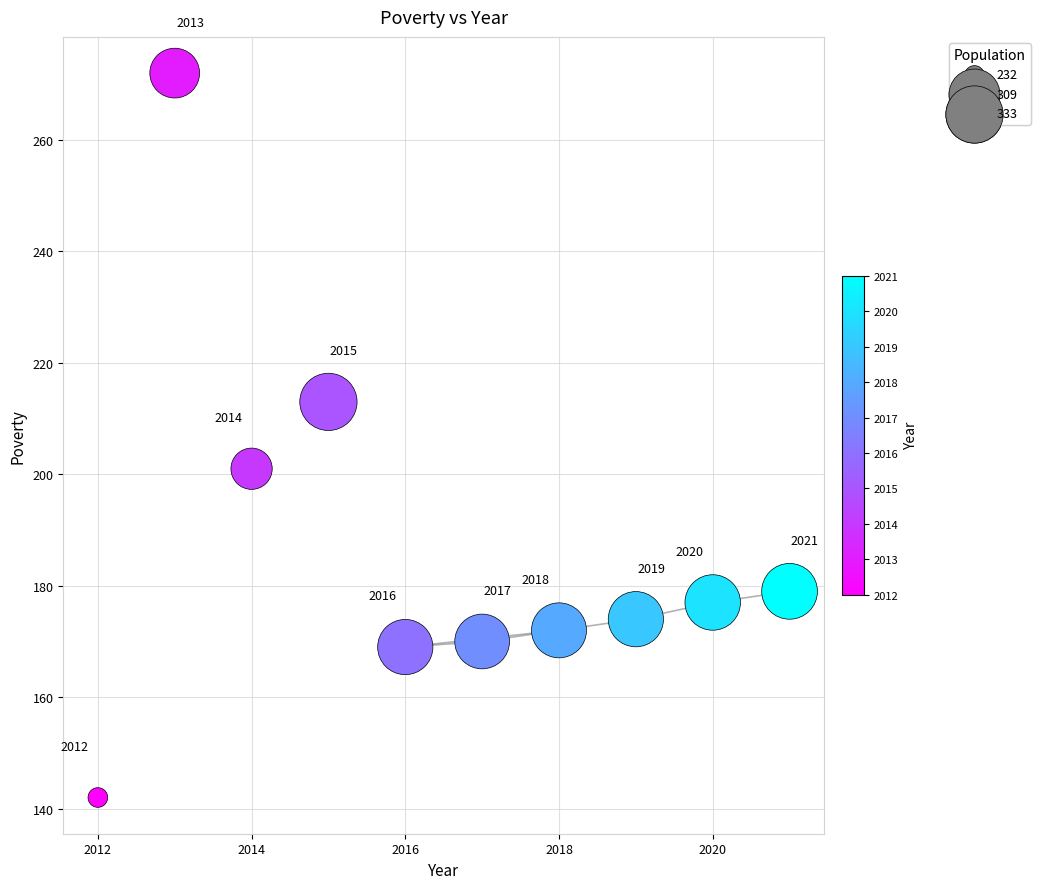

What is the average Y value?

187